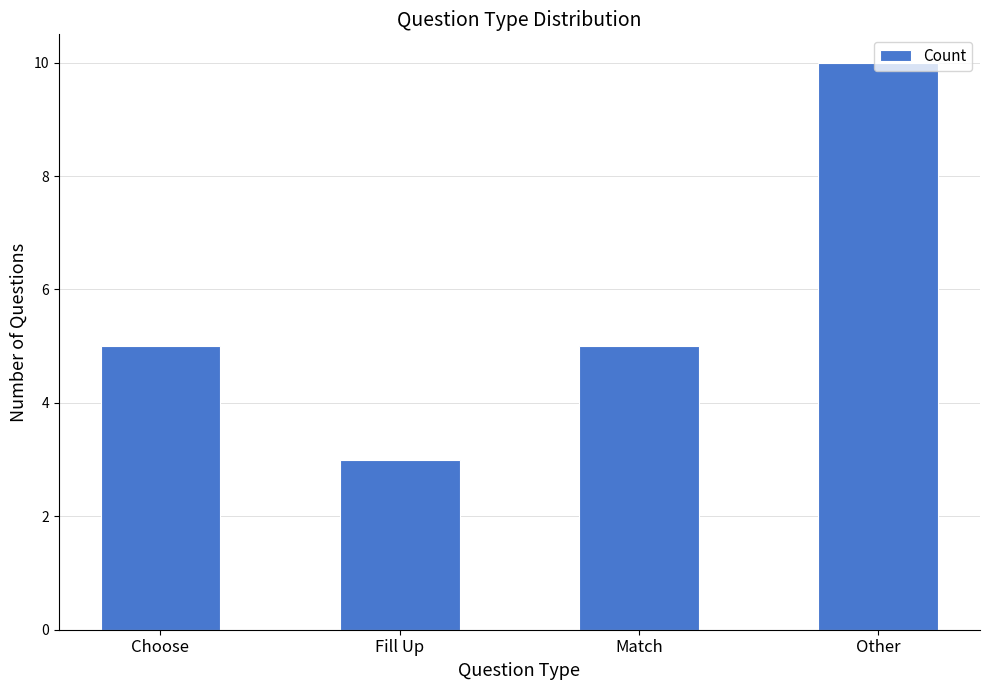

Which has a higher value, Choose or Fill Up?

Choose